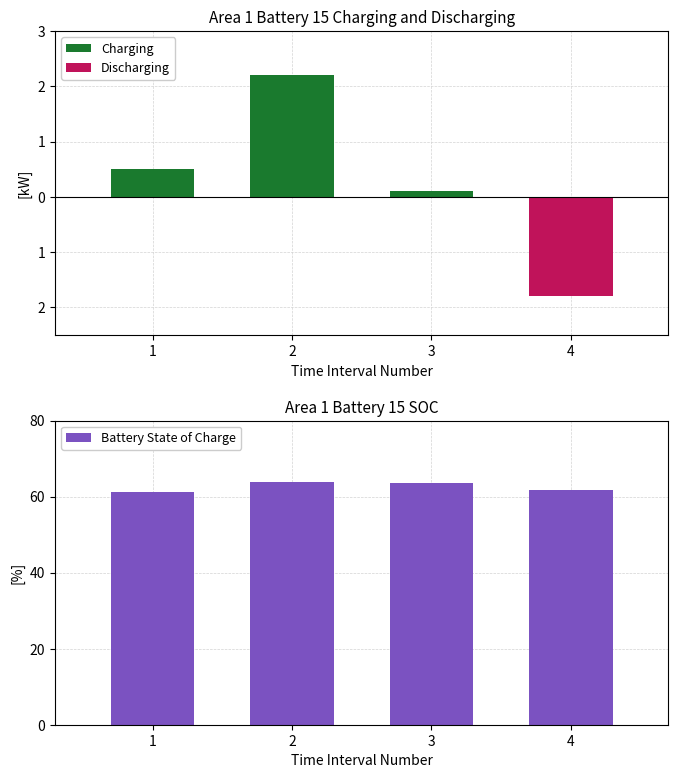

At 2, list the series in order from smallest to largest.

Discharging, Charging, Battery State of Charge